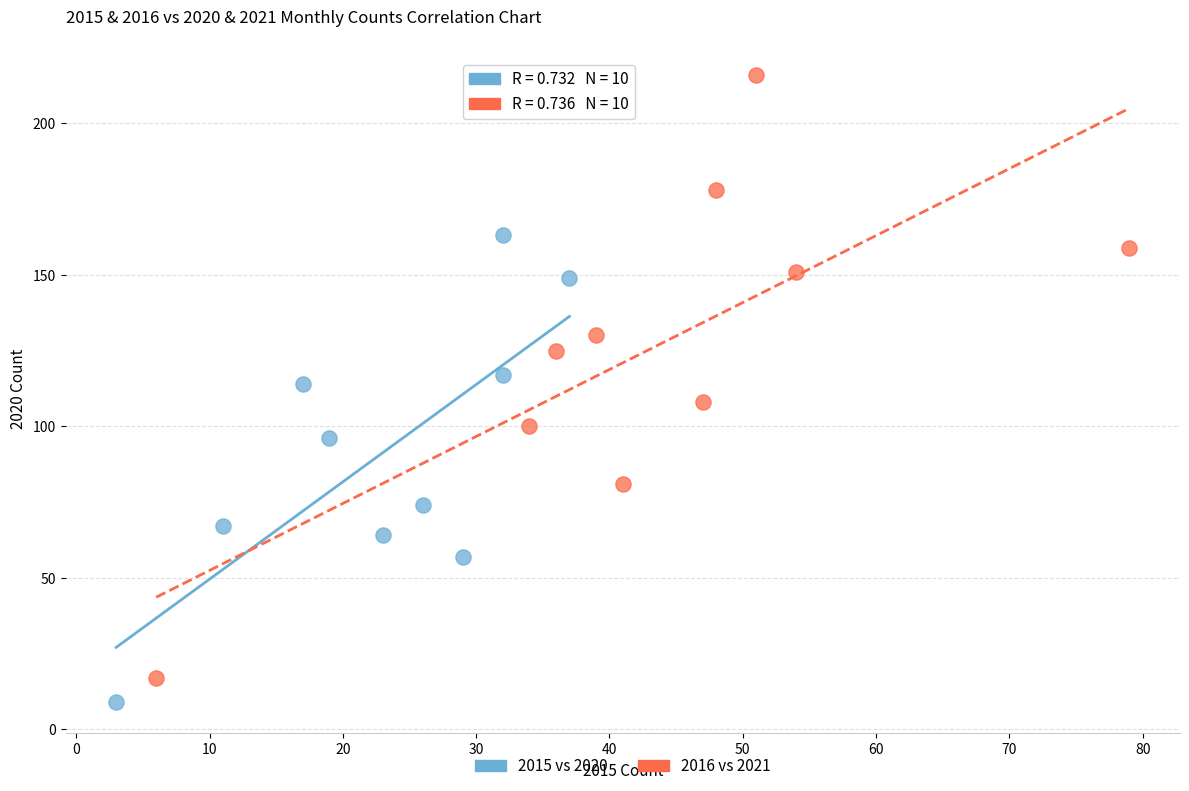

Which series contains the highest Y value?

2016 vs 2021